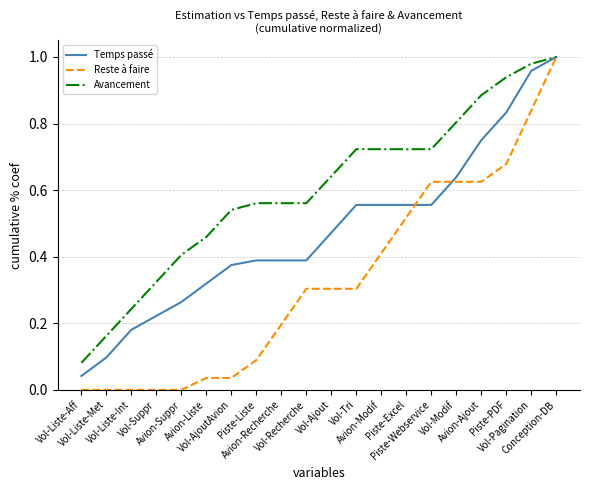

Which series has the largest total across all categories?

Avancement